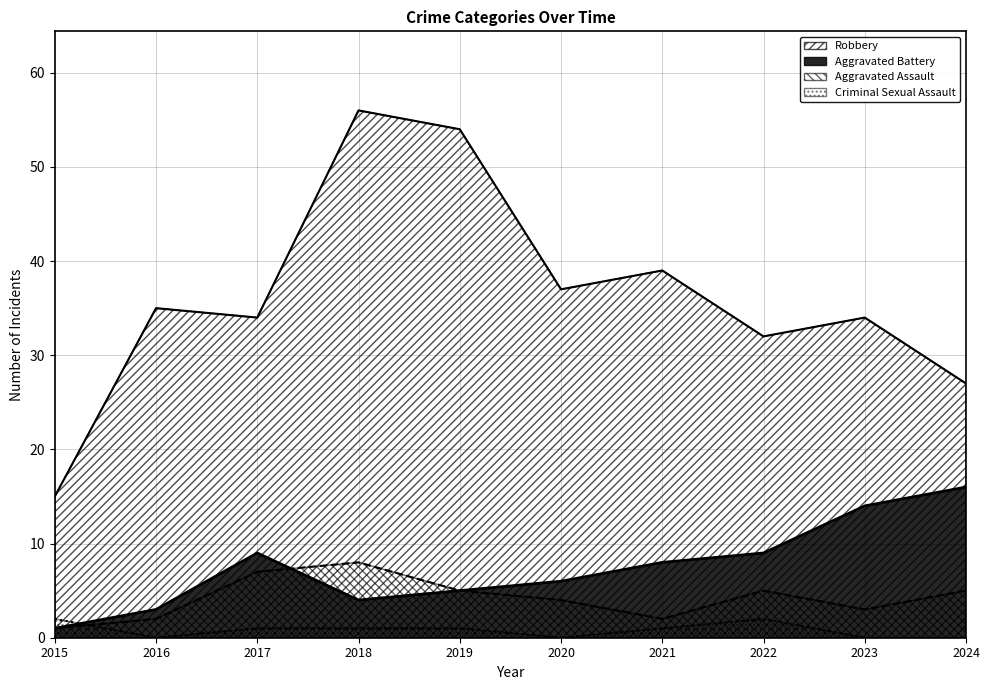

At which label is Aggravated Assault closest to 4?

2020